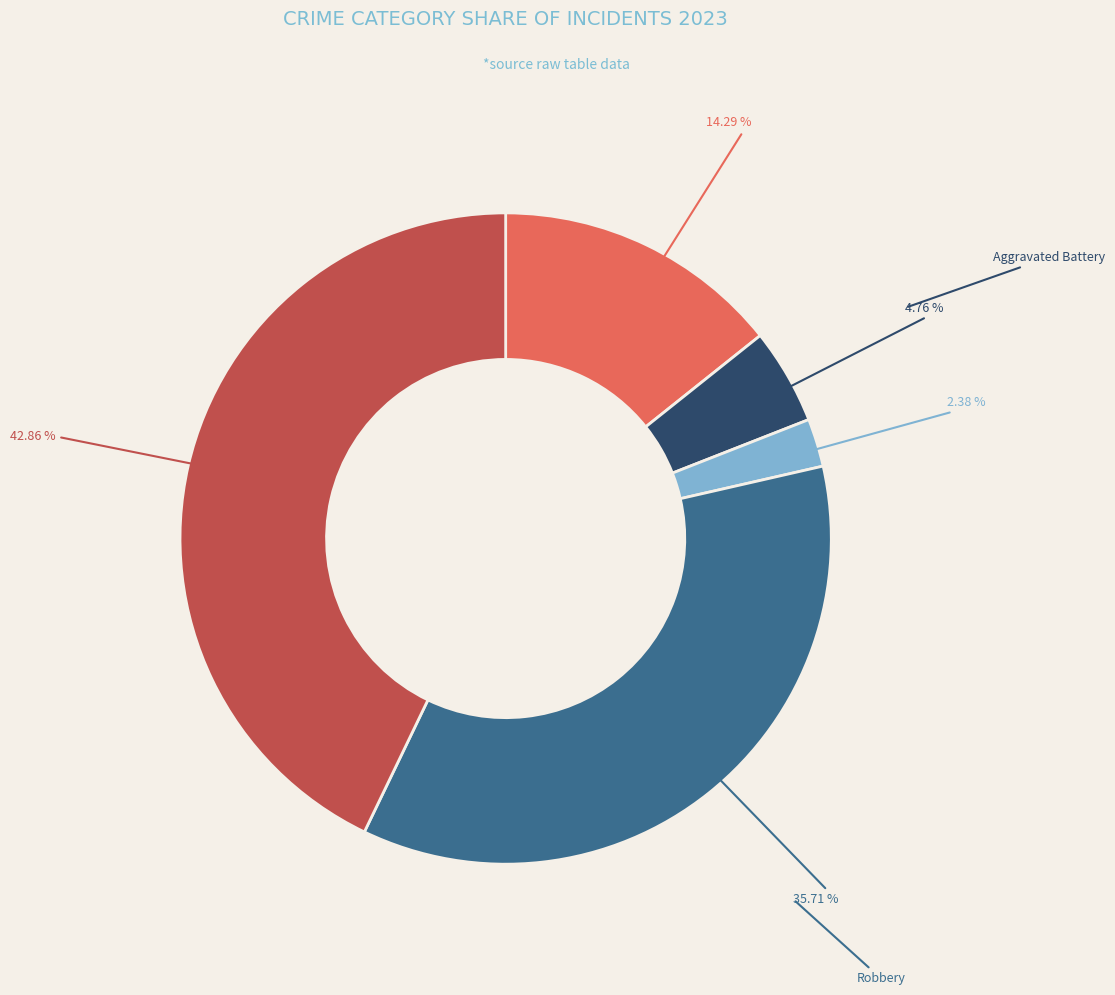

Is there a majority slice in this chart?

No